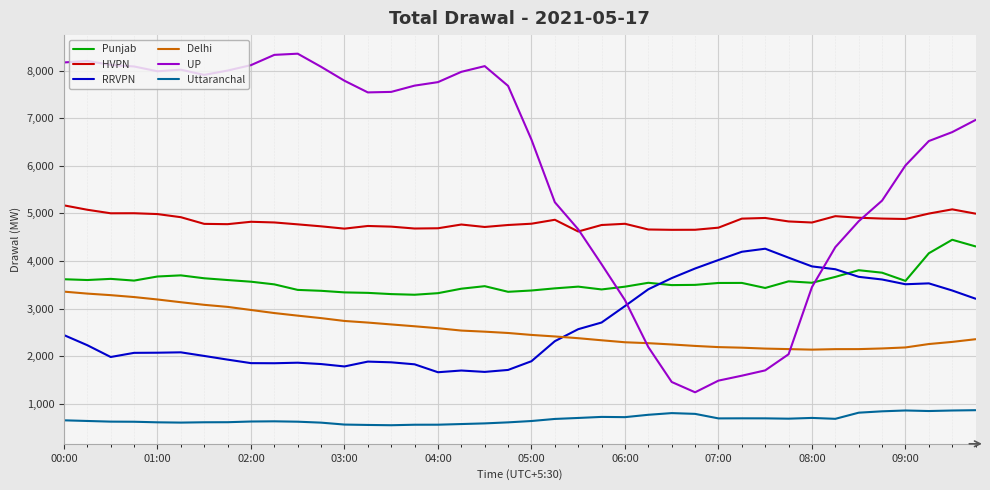

What is the maximum value shown in the chart?

8353.8